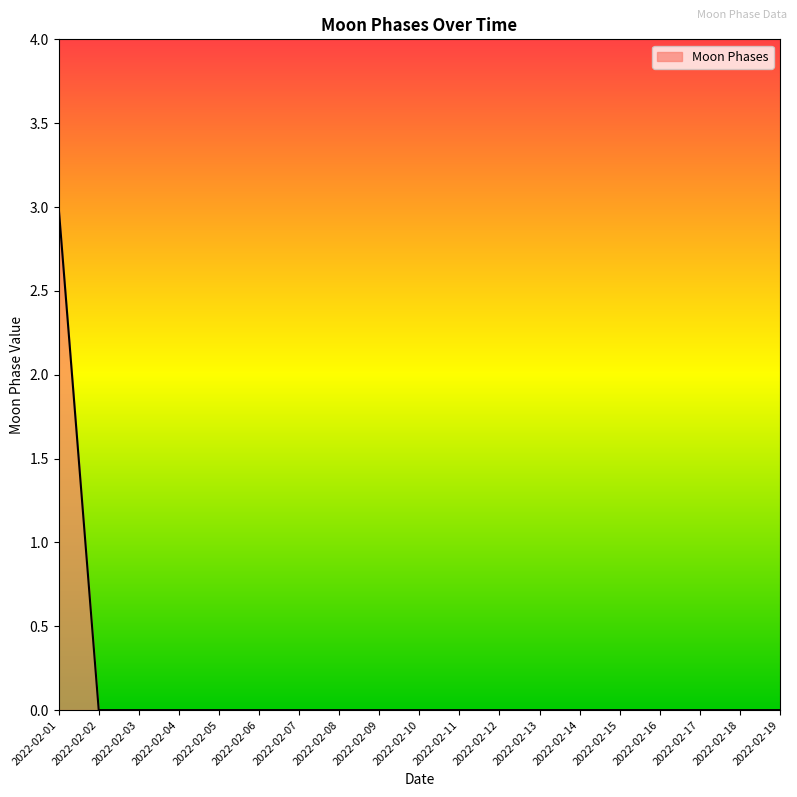

What is the change in value from 2022-02-01 to 2022-02-05?

-3